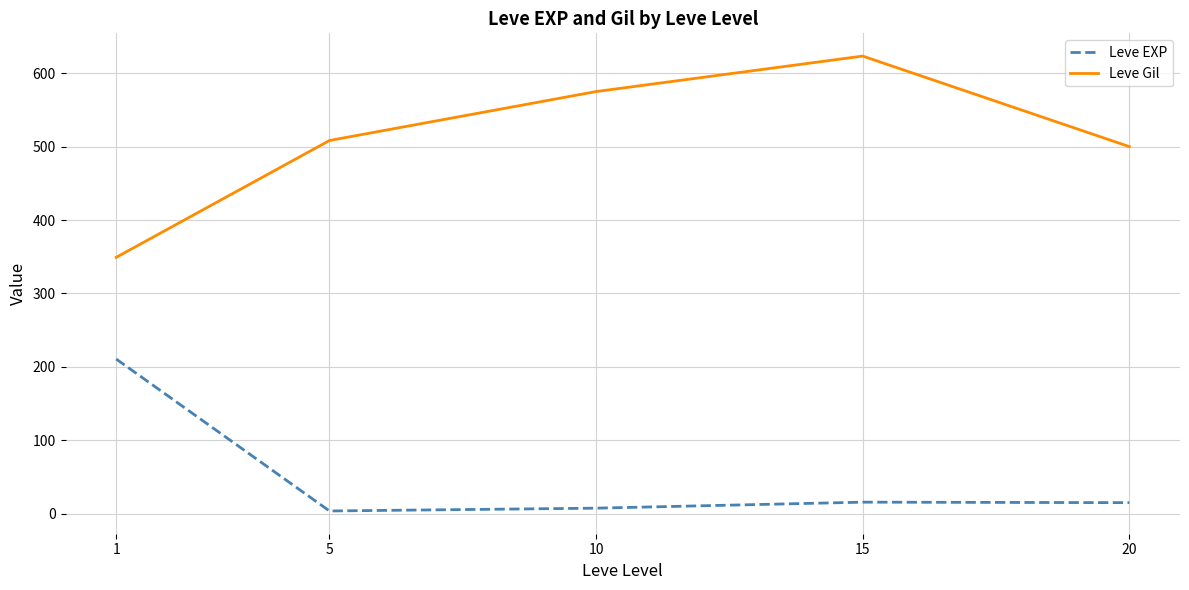

What are all the series names shown in the legend?

Leve EXP, Leve Gil